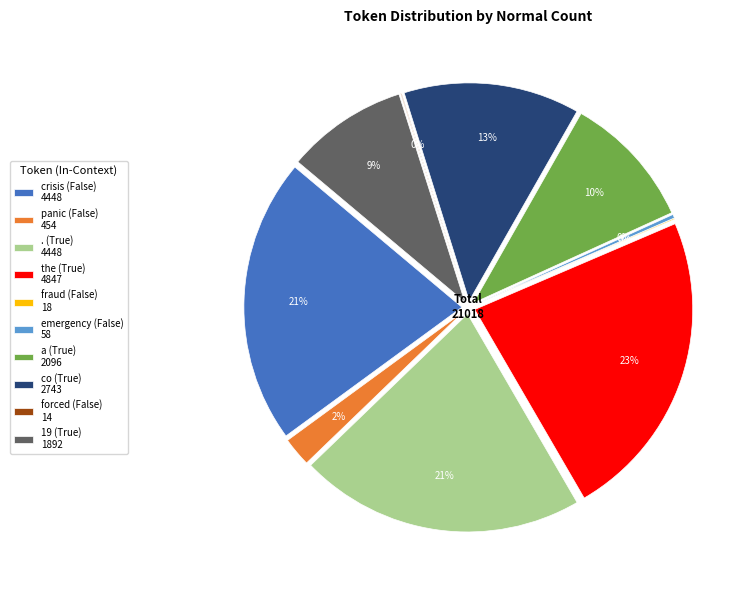

To the nearest percent, what is the average slice percentage?

10%